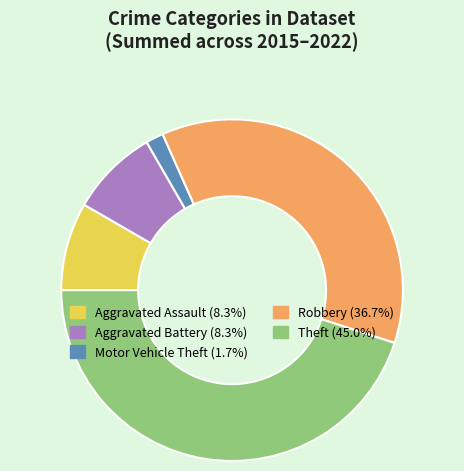

Is there any slice that represents more than half of the pie?

No